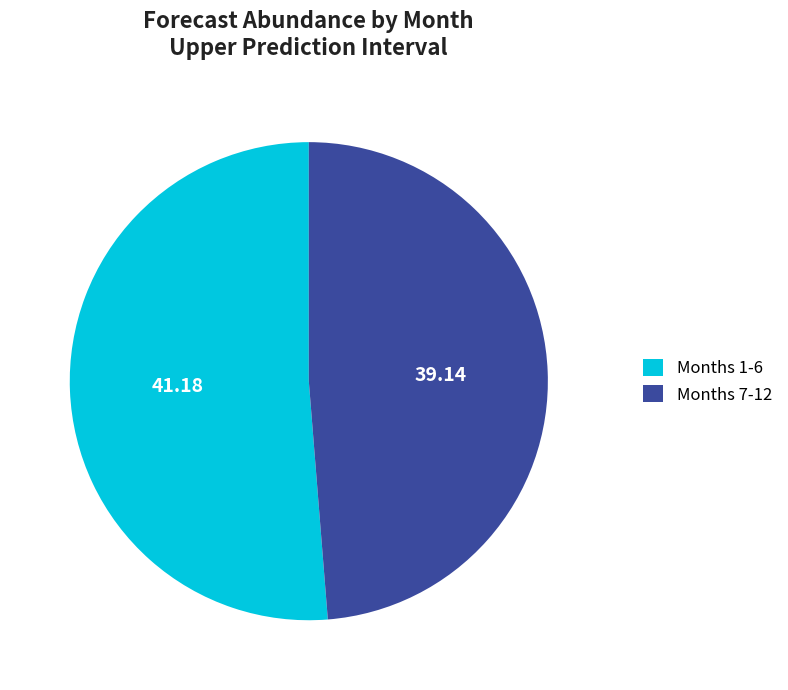

Is there any slice that represents more than half of the pie?

Yes